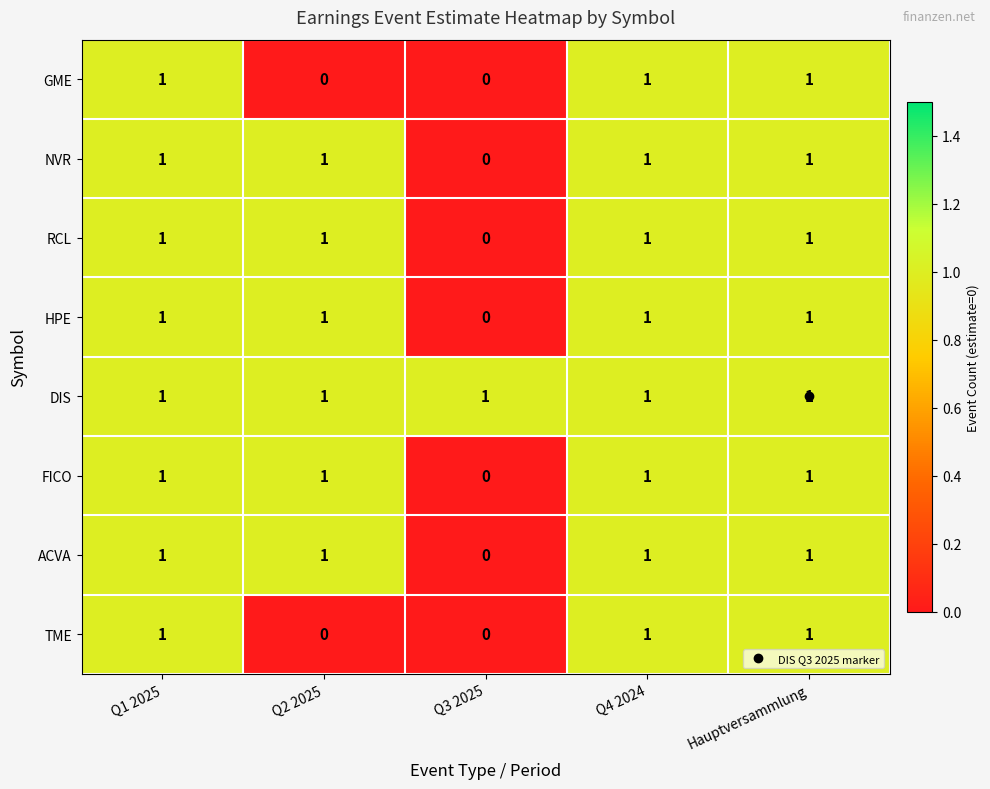

At how many categories does at least one series exceed 0?

5